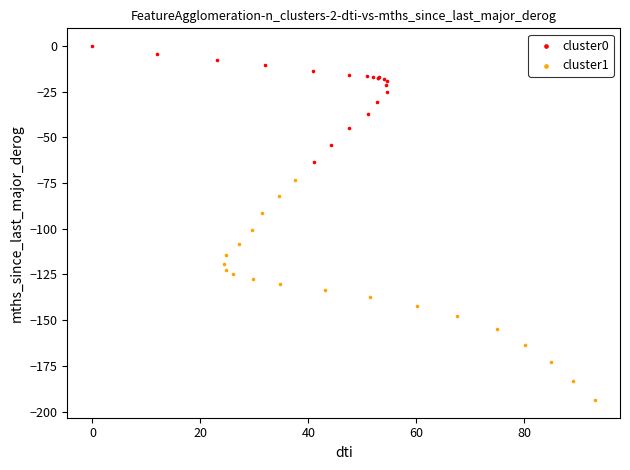

Which series has the largest Y range (max minus min)?

cluster1